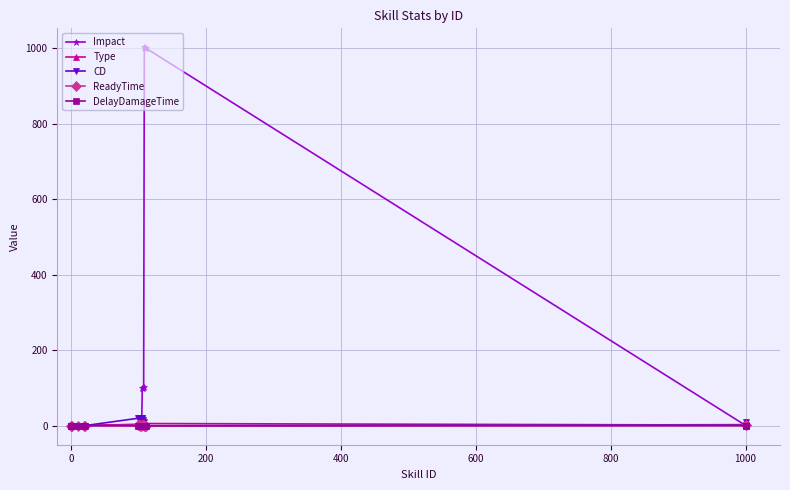

Which series has the largest range (max minus min)?

Impact